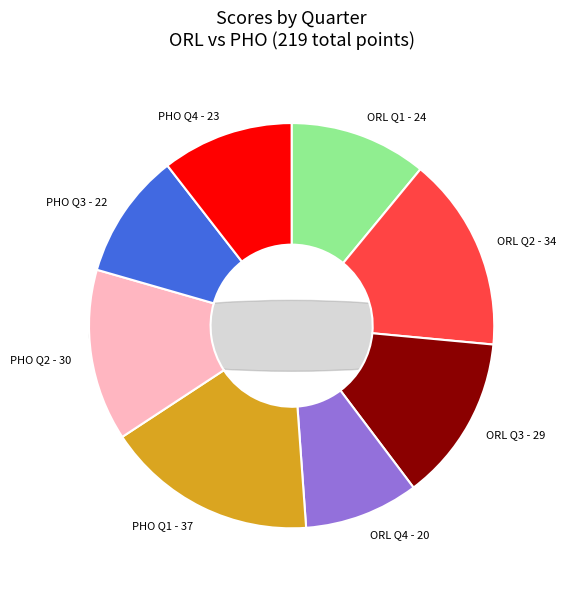

To the nearest percent, what is the combined percentage of ORL Q4 and ORL Q3?

22%